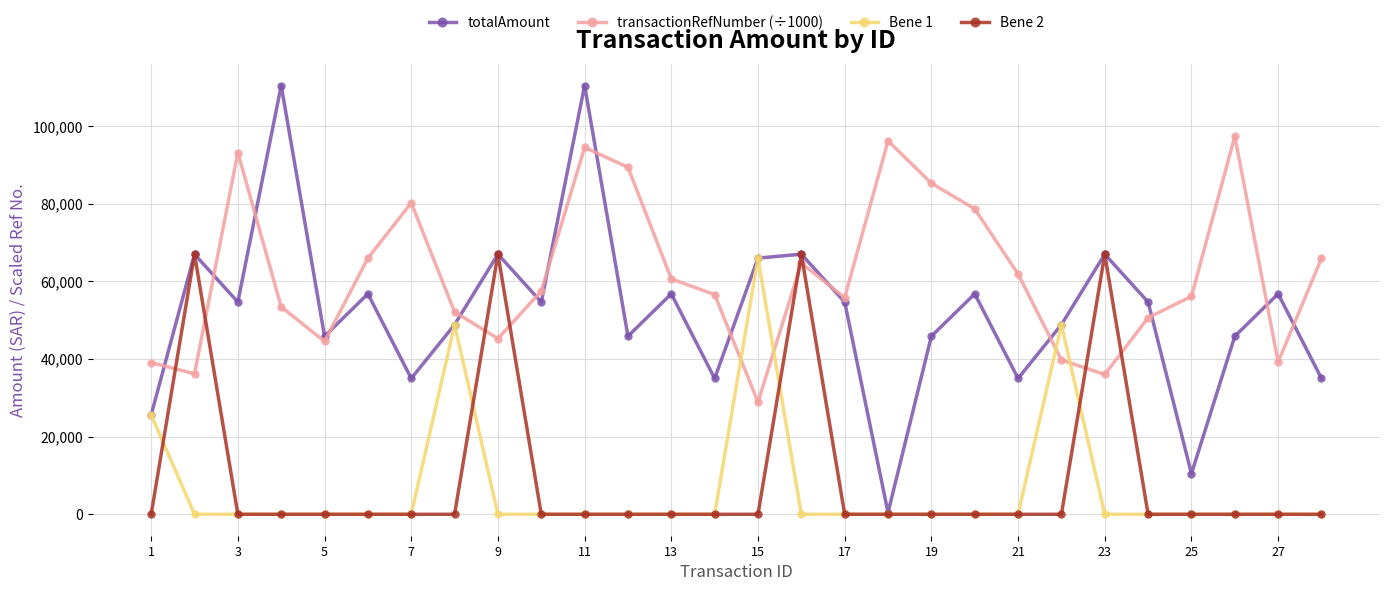

Which series has the largest total across all categories?

transactionRefNumber (÷1000)